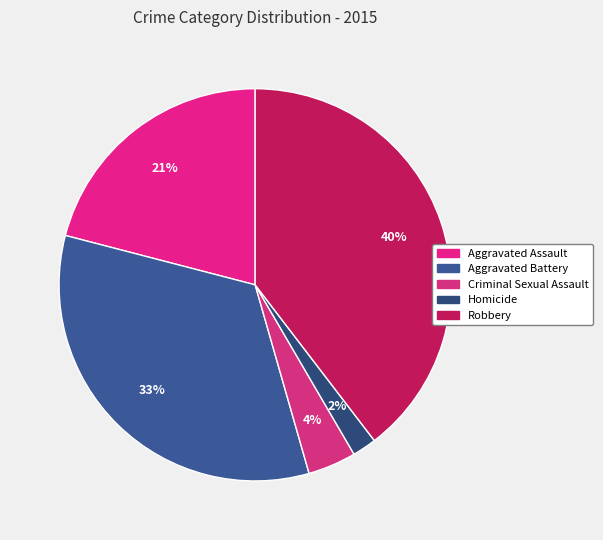

Which category has the smallest portion of the pie?

Homicide